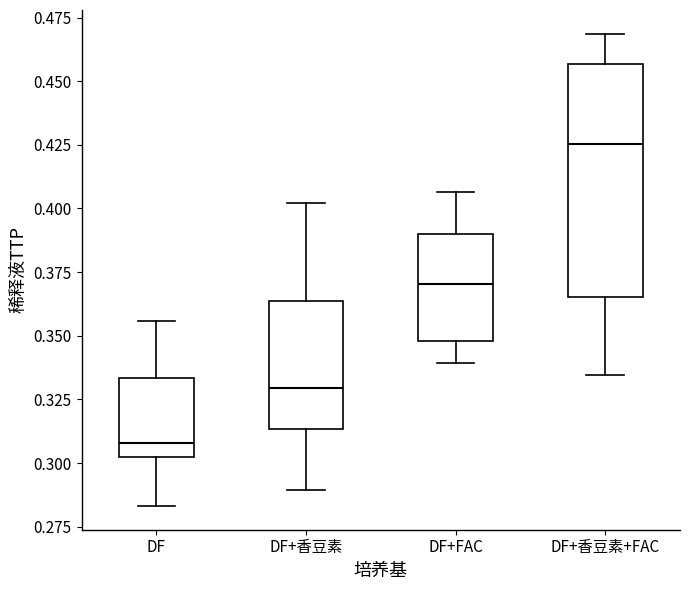

Which box's median line is the highest?

DF+香豆素+FAC